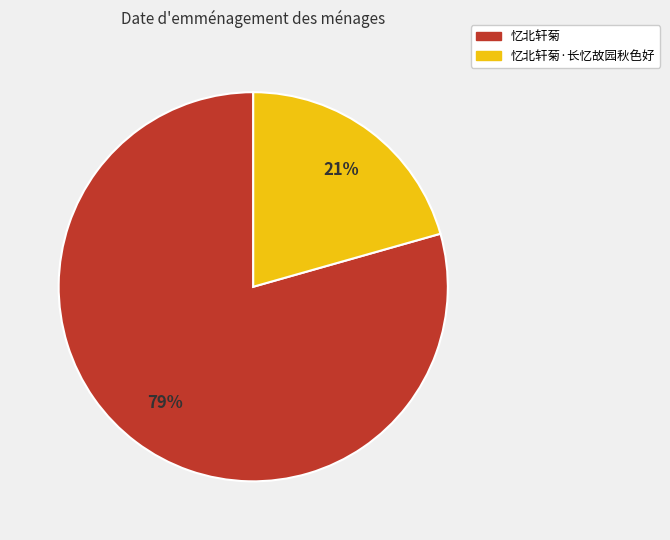

To the nearest percent, what is the average slice percentage?

50%